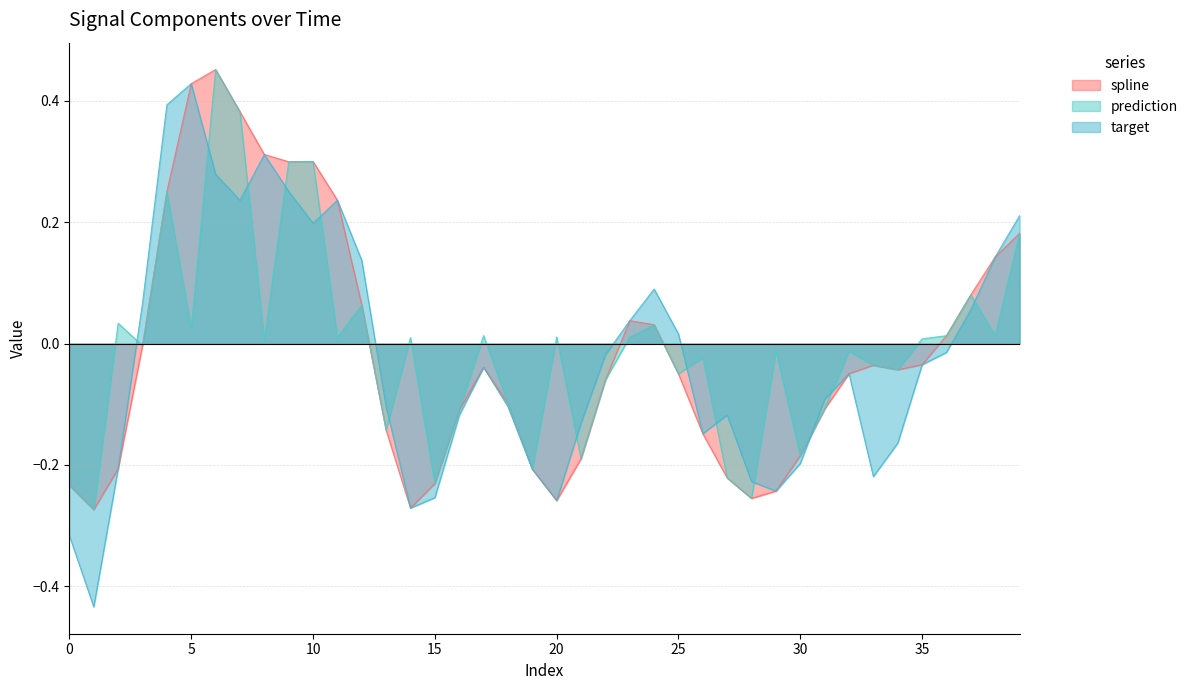

Reading left to right, transcribe all the data shown in this chart.

spline: 0=-0.2	1=-0.3	2=-0.2	3=-0.0	4=0.3	5=0.4	6=0.5	7=0.4	8=0.3	9=0.3	10=0.3	11=0.2	12=0.1	13=-0.1	14=-0.3	15=-0.2	16=-0.1	17=-0.0	18=-0.1	19=-0.2	20=-0.3	21=-0.2	22=-0.1	23=0.0	24=0.0	25=-0.0	26=-0.1	27=-0.2	28=-0.3	29=-0.2	30=-0.2	31=-0.1	32=-0.0	33=-0.0	34=-0.0	35=-0.0	36=0.0	37=0.1	38=0.1	39=0.2
prediction: 0=-0.2	1=-0.3	2=0.0	3=-0.0	4=0.3	5=0.0	6=0.5	7=0.4	8=0.0	9=0.3	10=0.3	11=0.0	12=0.1	13=-0.1	14=0.0	15=-0.2	16=-0.1	17=0.0	18=-0.1	19=-0.2	20=0.0	21=-0.2	22=-0.1	23=0.0	24=0.0	25=-0.0	26=-0.0	27=-0.2	28=-0.3	29=-0.0	30=-0.2	31=-0.1	32=-0.0	33=-0.0	34=-0.0	35=0.0	36=0.0	37=0.1	38=0.0	39=0.2
target: 0=-0.3	1=-0.4	2=-0.2	3=0.1	4=0.4	5=0.4	6=0.3	7=0.2	8=0.3	9=0.3	10=0.2	11=0.2	12=0.1	13=-0.1	14=-0.3	15=-0.3	16=-0.1	17=-0.0	18=-0.1	19=-0.2	20=-0.3	21=-0.1	22=-0.0	23=0.0	24=0.1	25=0.0	26=-0.1	27=-0.1	28=-0.2	29=-0.2	30=-0.2	31=-0.1	32=-0.0	33=-0.2	34=-0.2	35=-0.0	36=-0.0	37=0.1	38=0.1	39=0.2